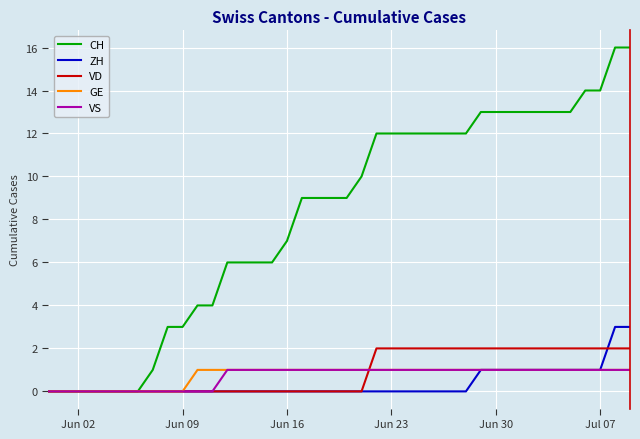

Which series has the largest range (max minus min)?

CH